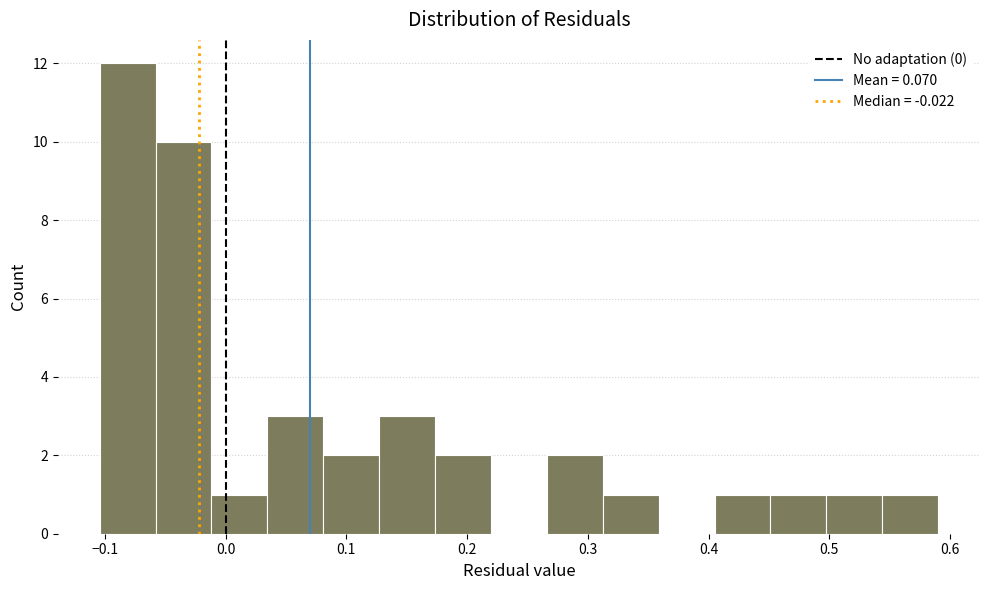

Reading left to right, transcribe this chart: for each bar, give the range it covers on the x-axis and its height. Neither the bar edges nor the heights are printed on the chart, so give them approximately, as read against the axes.

-0.10 to -0.06: 12
-0.06 to -0.01: 10
-0.01 to 0.03: 1
0.03 to 0.08: 3
0.08 to 0.13: 2
0.13 to 0.17: 3
0.17 to 0.22: 2
0.22 to 0.27: 0
0.27 to 0.31: 2
0.31 to 0.36: 1
0.36 to 0.40: 0
0.40 to 0.45: 1
0.45 to 0.50: 1
0.50 to 0.54: 1
0.54 to 0.59: 1